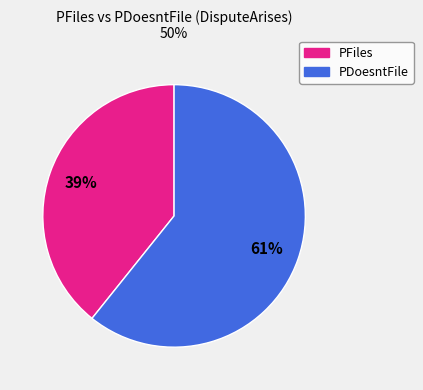

Is the sum of PDoesntFile and PFiles greater than half?

Yes